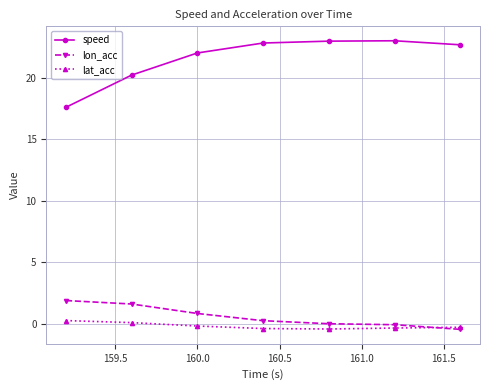

Which series has the largest total across all categories?

speed